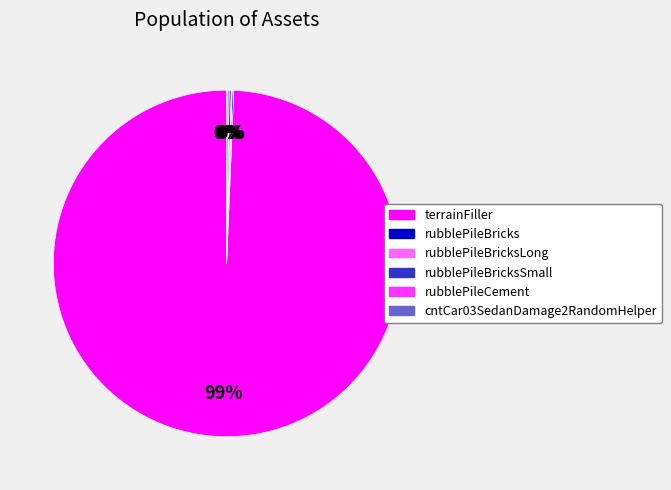

Is there any slice that represents more than half of the pie?

Yes